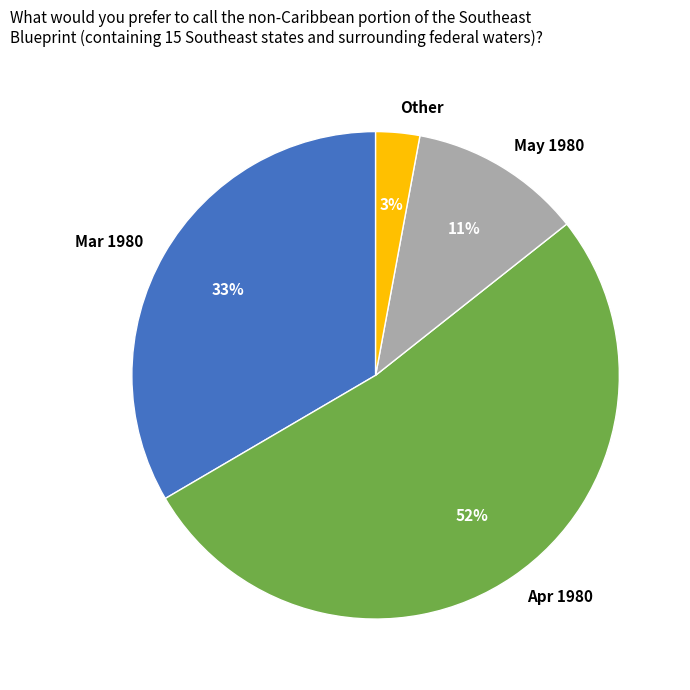

Is it true that May 1980 is 21% of the pie?

False